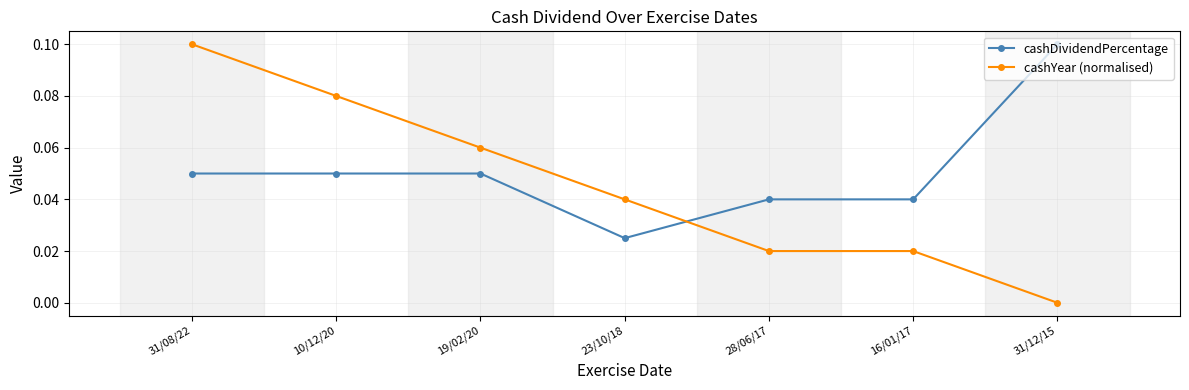

Which series has the largest range (max minus min)?

cashYear (normalised)